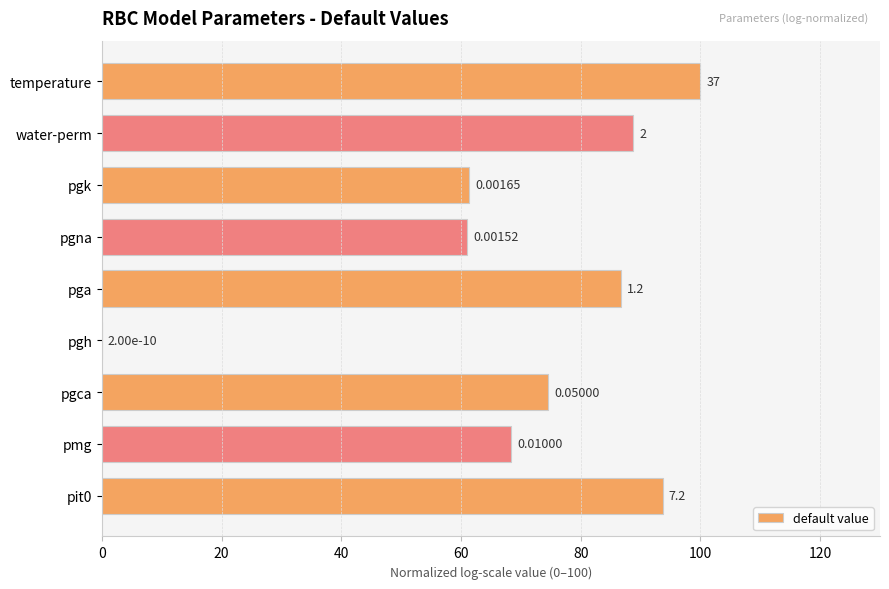

What is the sum of all values?

634.5